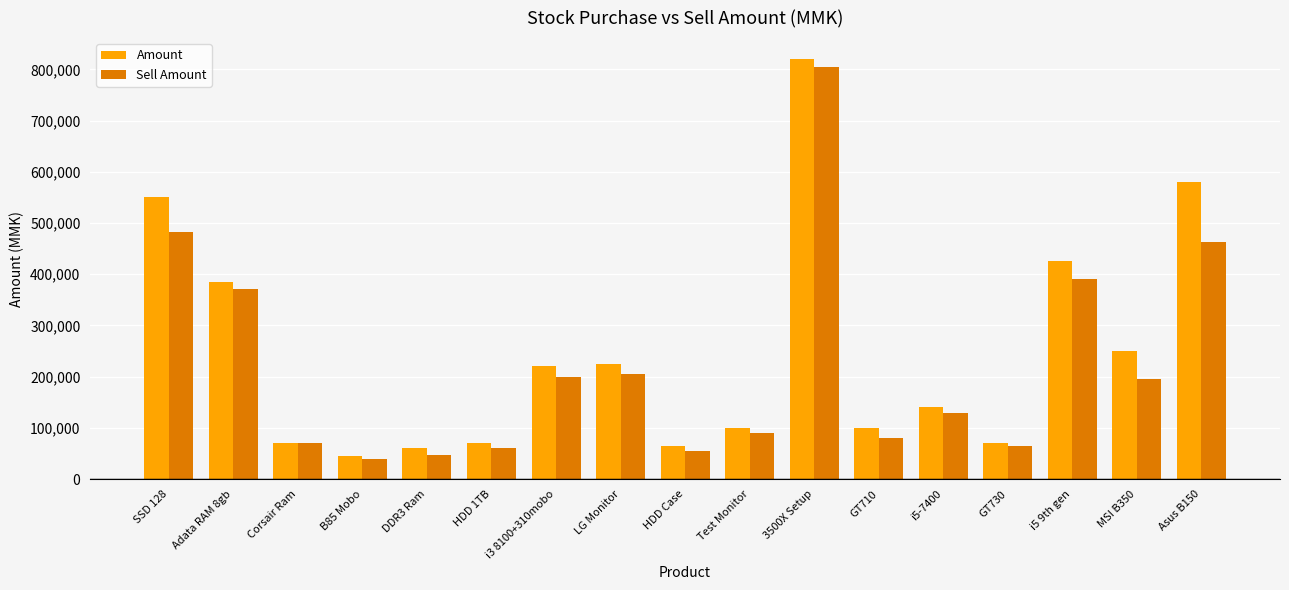

The Sell Amount series shows 805000 at 3500X Setup. True or false?

True